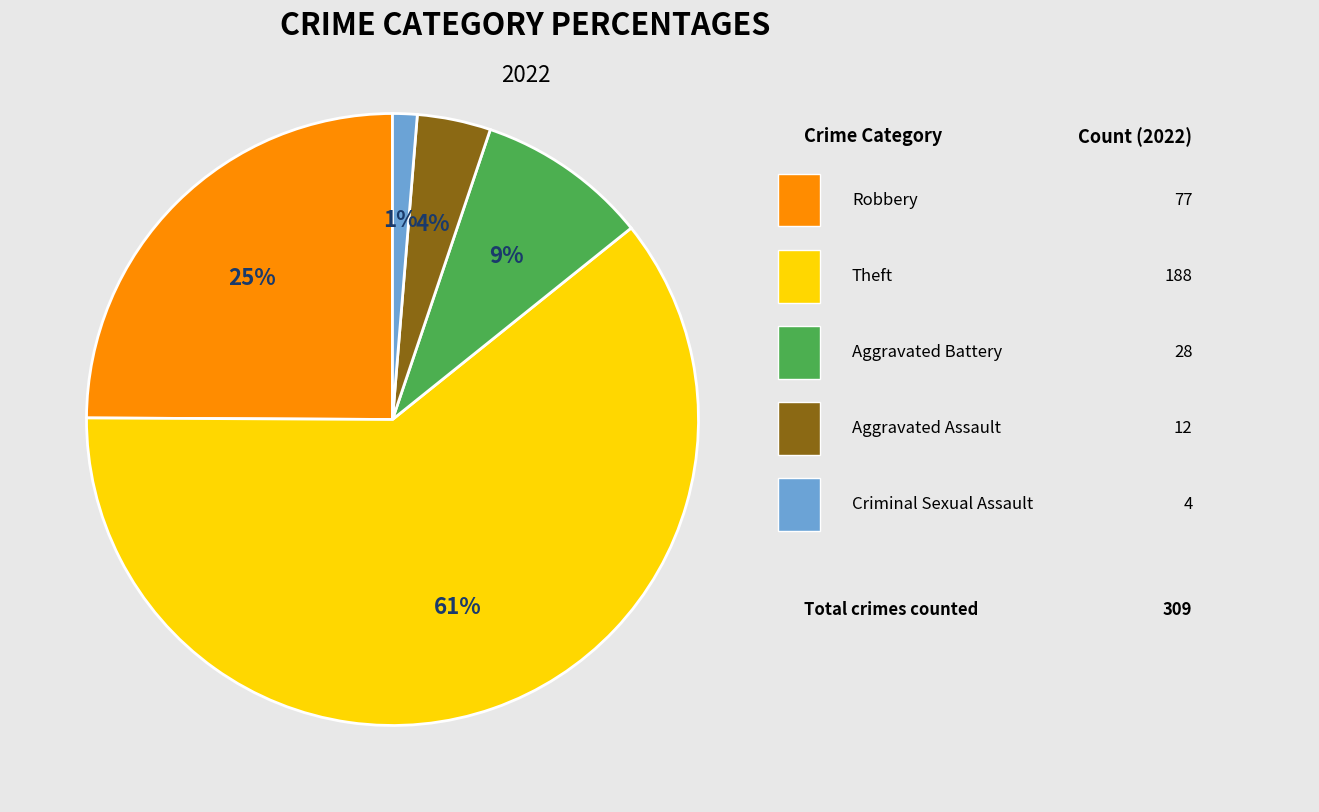

To the nearest percent, what is the difference between the largest and smallest slice percentages?

60%